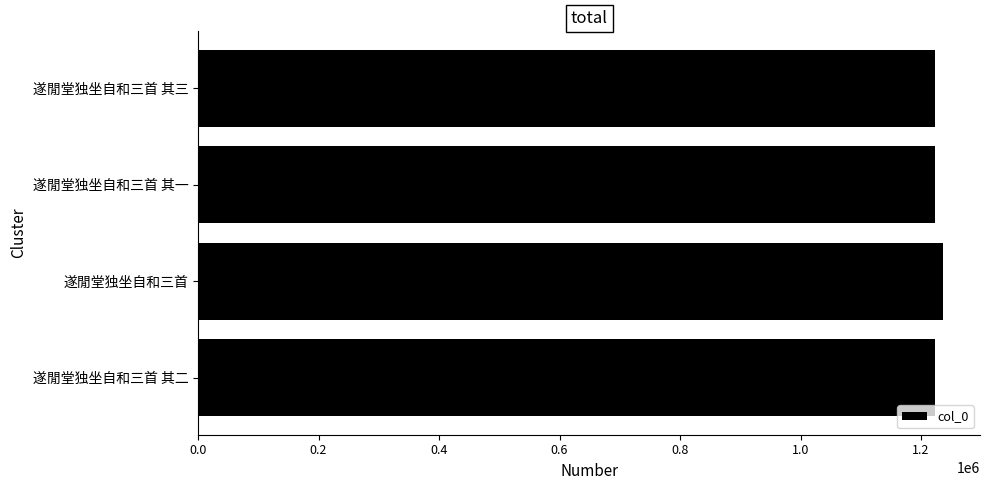

The value at 遂閒堂独坐自和三首 其一 is 1223536. True or false?

True